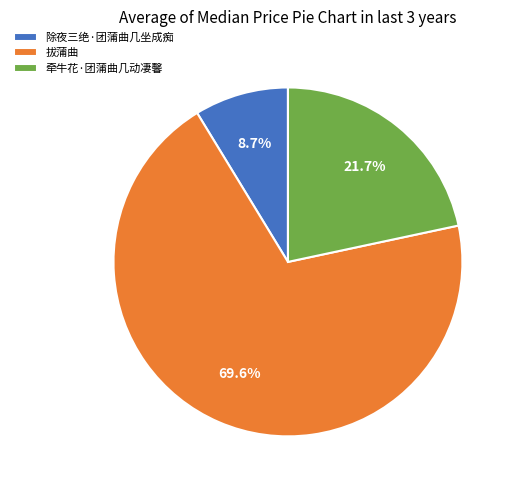

Which has a higher value, 除夜三绝·团蒲曲几坐成痴 or 牵牛花·团蒲曲几动凄馨?

牵牛花·团蒲曲几动凄馨